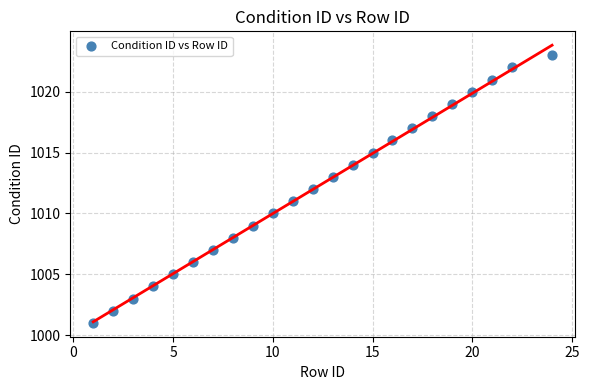

What is the range of Y values (max minus min)?

22